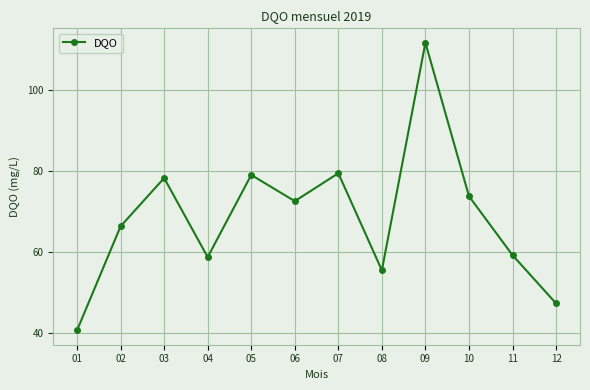

Reading right to left, transcribe all the data shown in this chart.

12=47.4	11=59.3	10=73.9	09=111.8	08=55.5	07=79.5	06=72.6	05=79.1	04=58.8	03=78.4	02=66.4	01=40.7